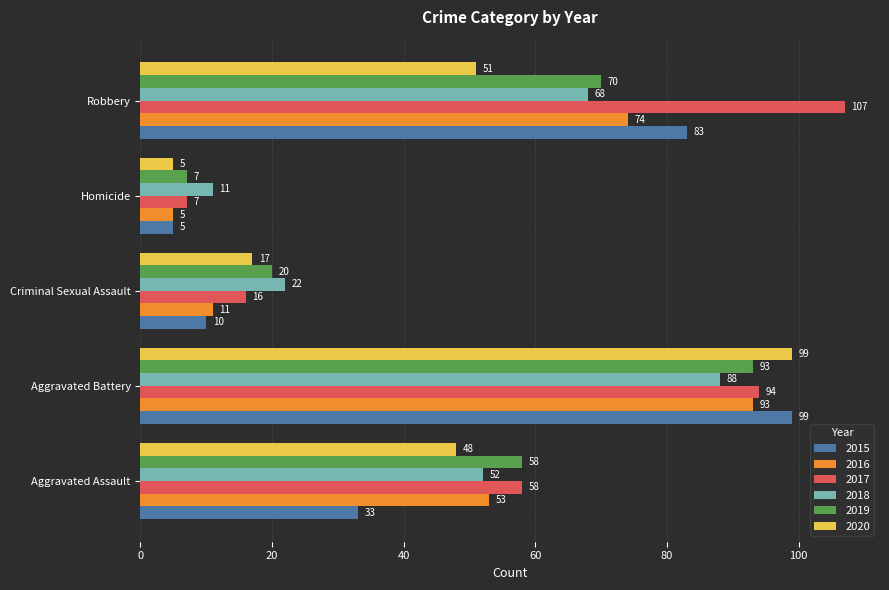

Rank the categories by 2018 value from lowest to highest.

Homicide, Criminal Sexual Assault, Aggravated Assault, Robbery, Aggravated Battery